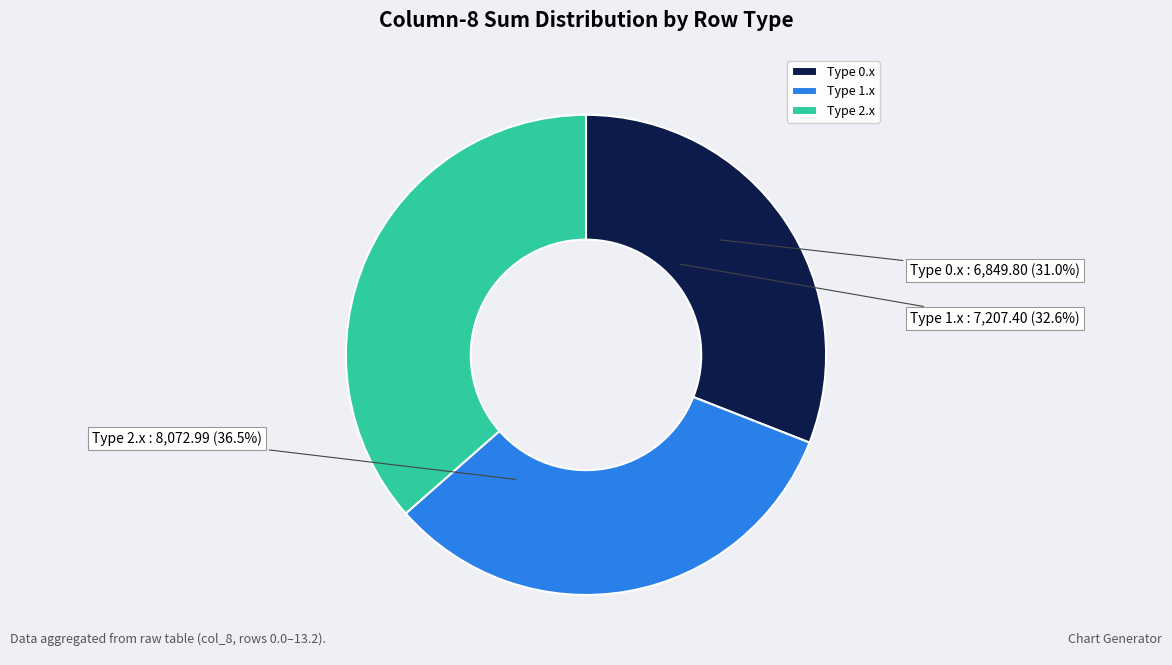

True or false: 0.2 accounts for 28% of the total.

False